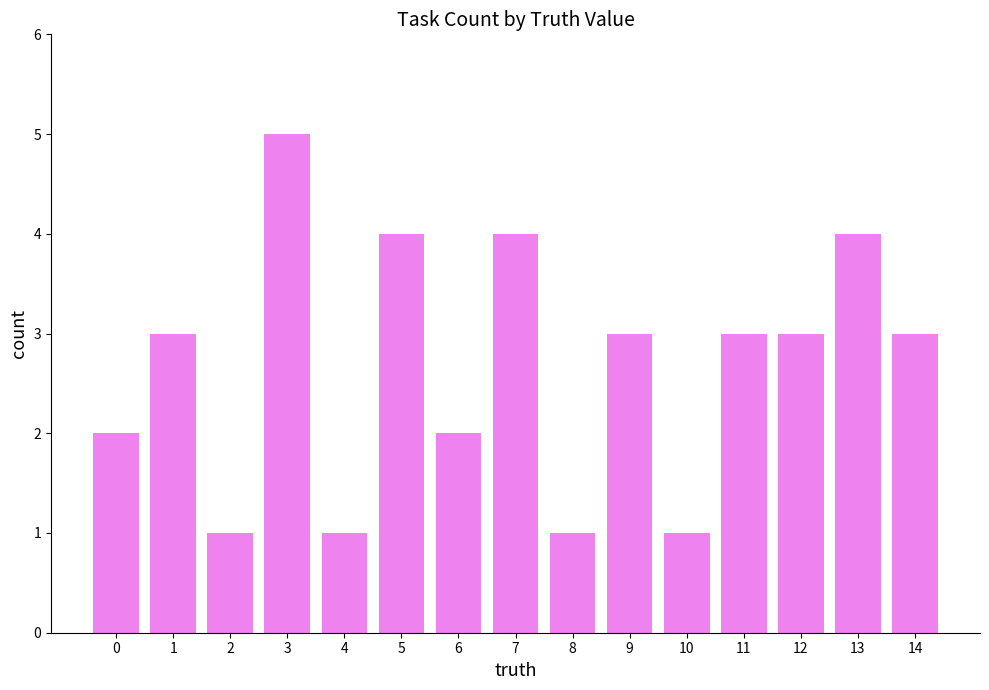

What is the approximate value at 11?

3